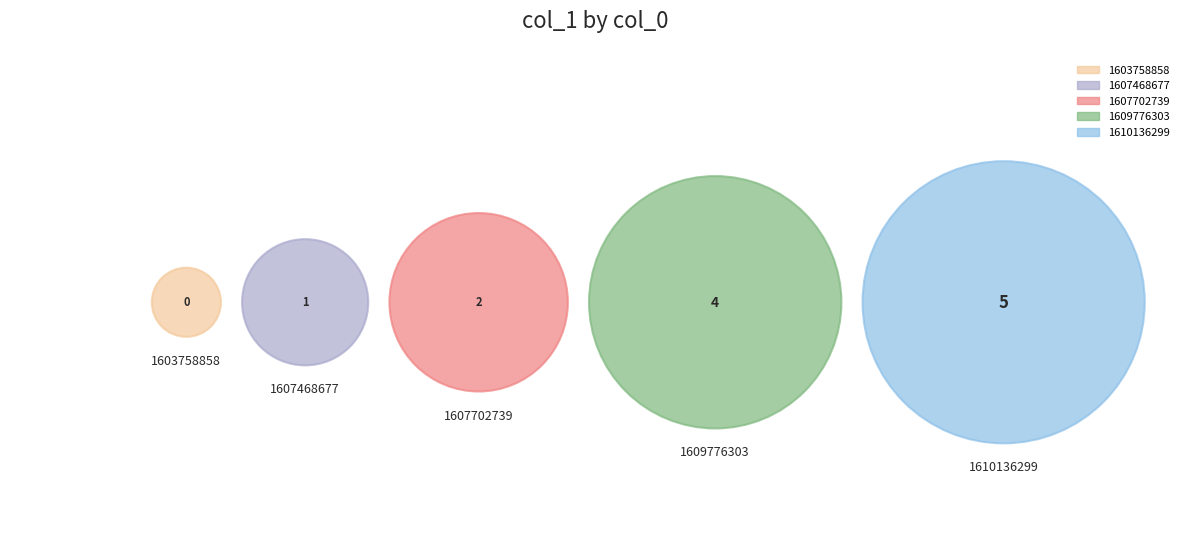

To the nearest percent, what is the difference between the largest and smallest slice percentages?

42%